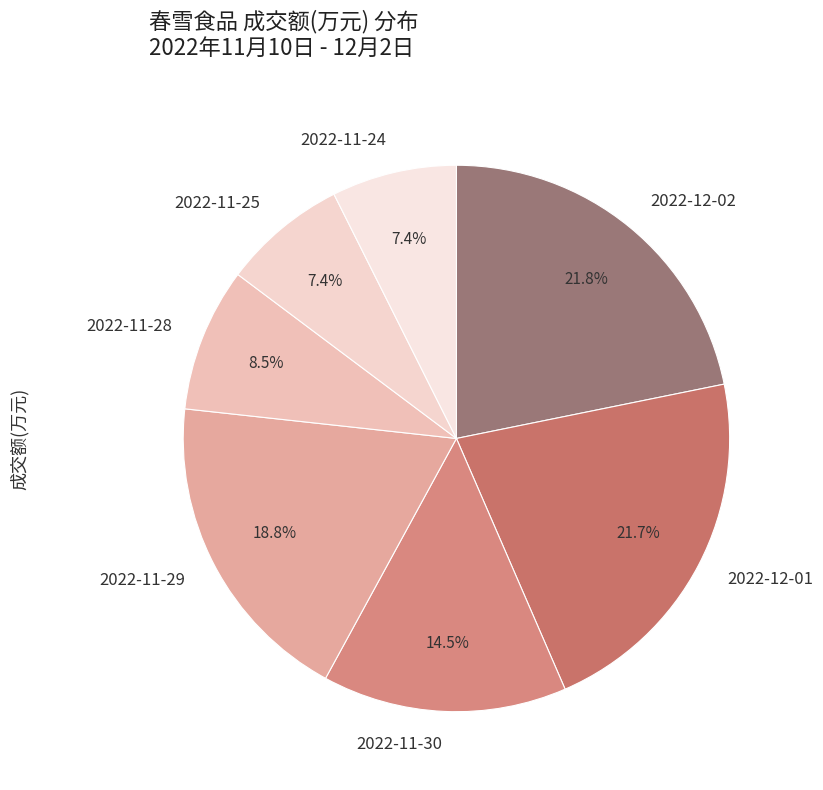

Which has a higher value, 2022-11-25 or 2022-12-01?

2022-12-01